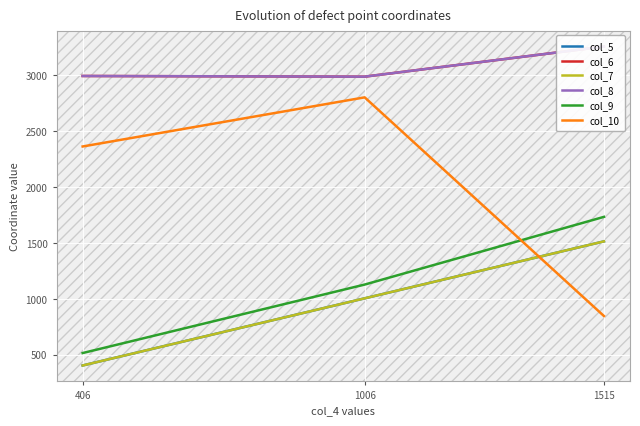

Is it true that col_5 equals 1006 at 1006?

True